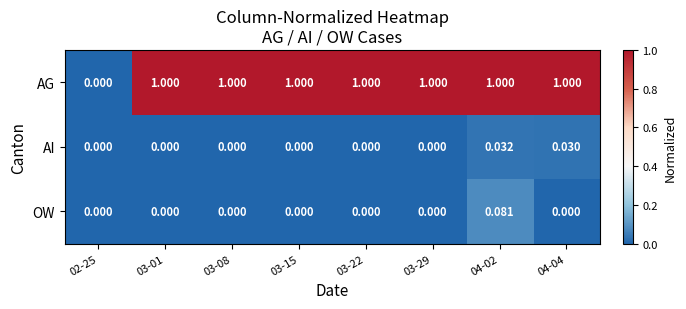

Which series changed the most between 02-25 and 03-15?

AG